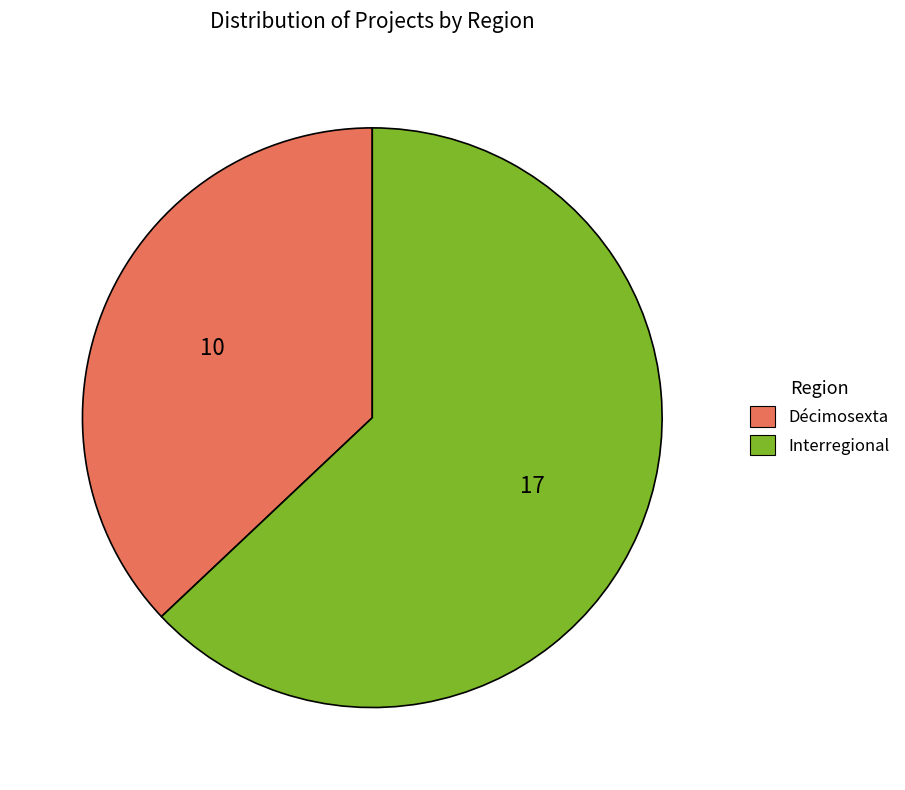

Between Interregional and Décimosexta, which is larger?

Interregional